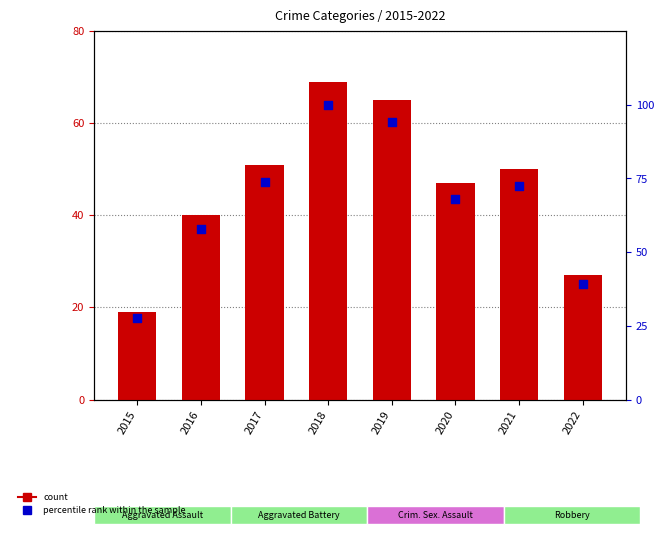

Which series contains the highest Y value?

percentile rank within the sample